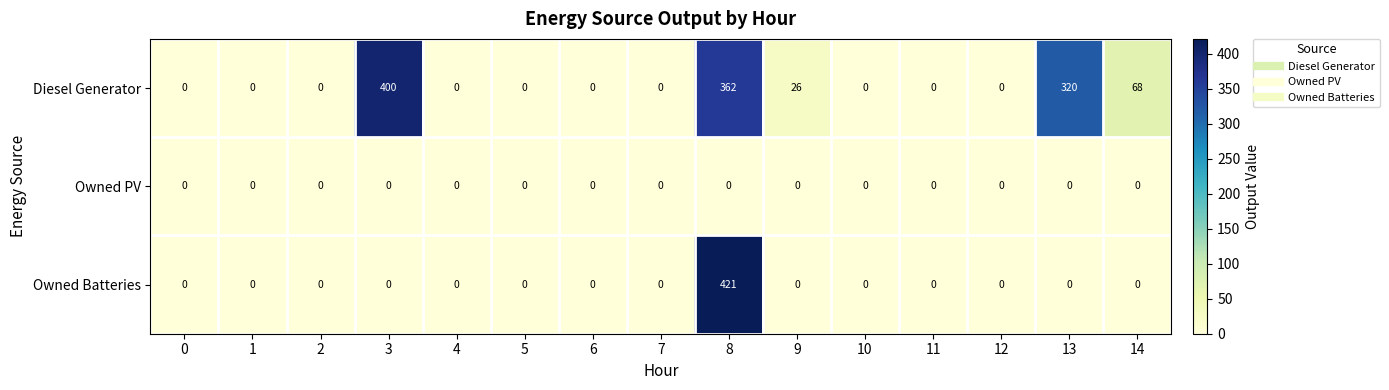

Count the number of categories in the chart.

15